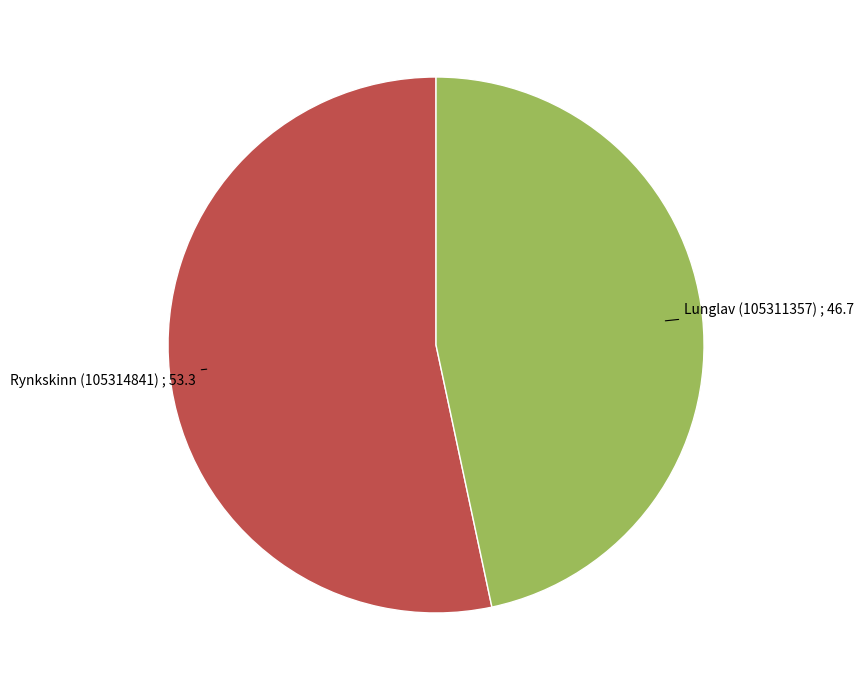

Combined, do Rynkskinn (105314841) and Lunglav (105311357) account for over 50%?

Yes